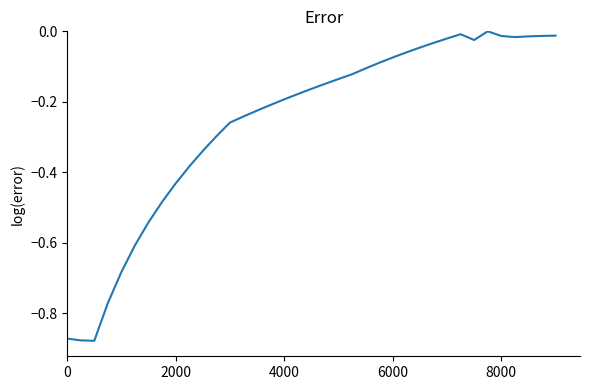

How many values are above zero?

1